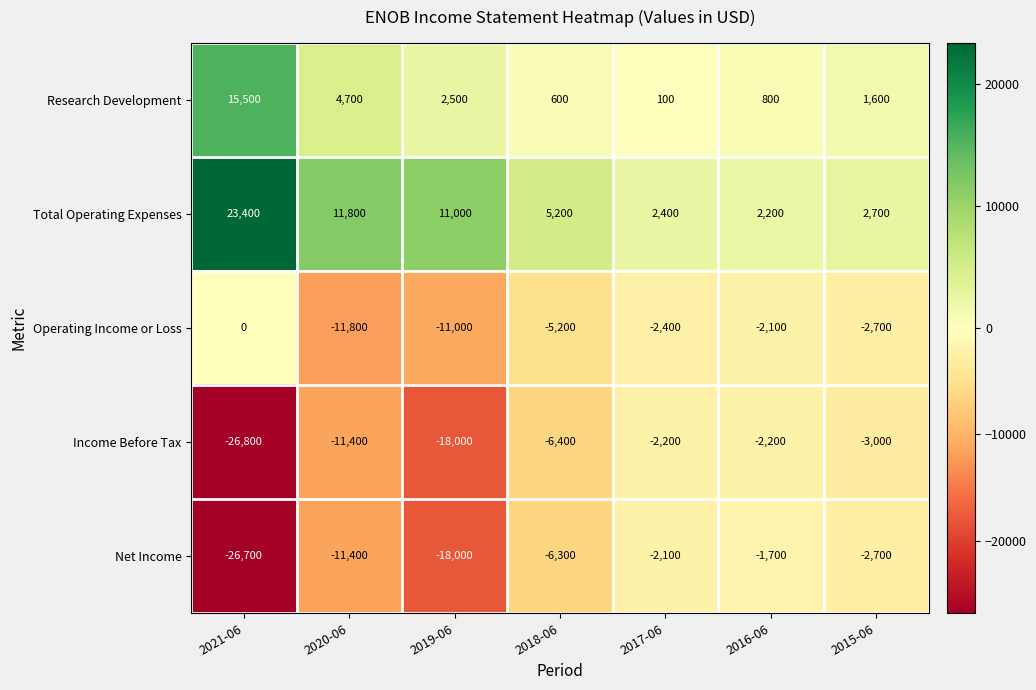

At which category is the sum across all series the highest?

2016-06